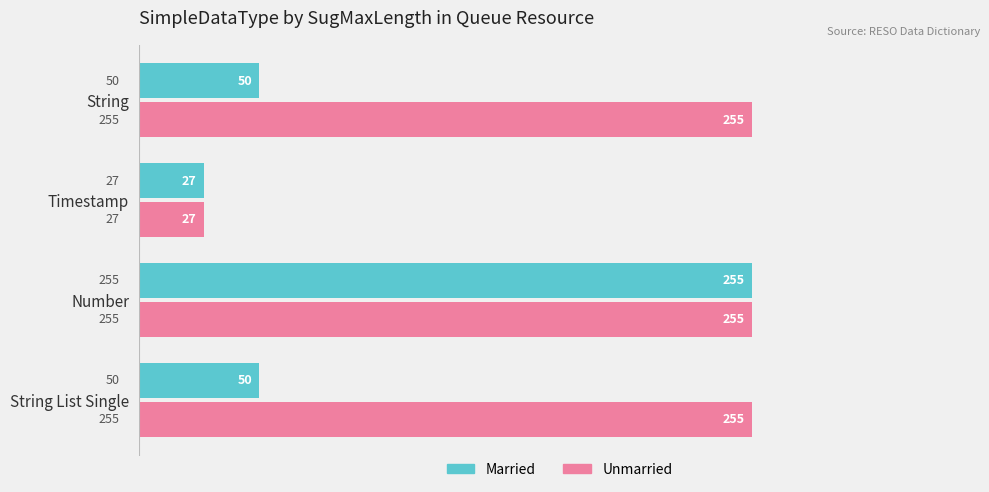

Which series changed the most between Number and String List Single?

Married